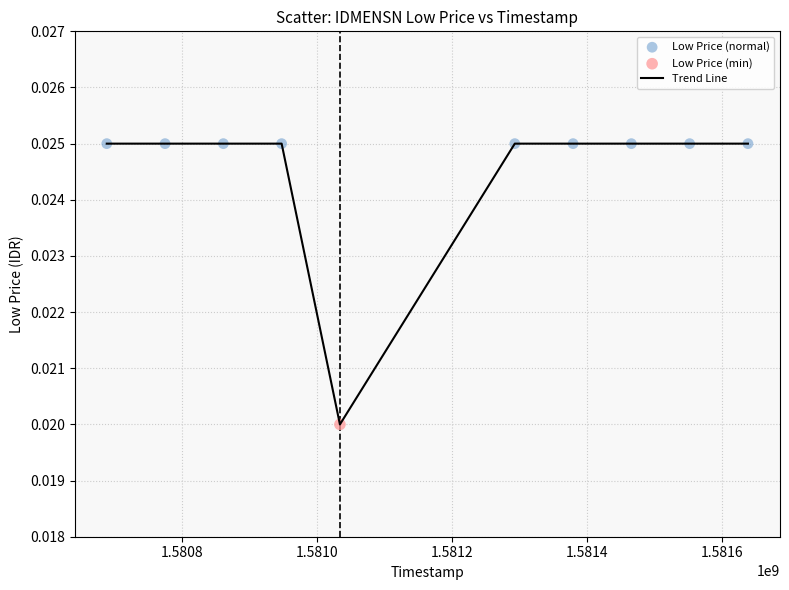

How many lines are shown in the chart?

1